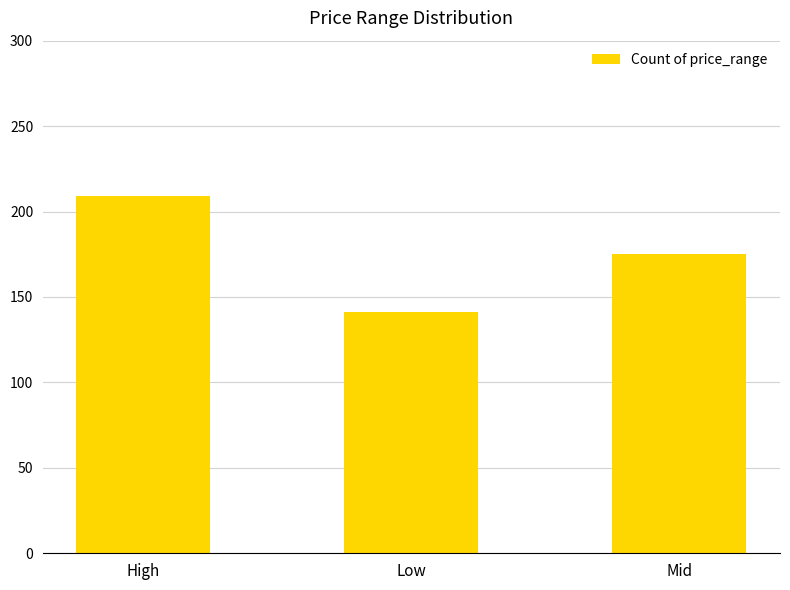

Is it true that the value at High is 209?

True